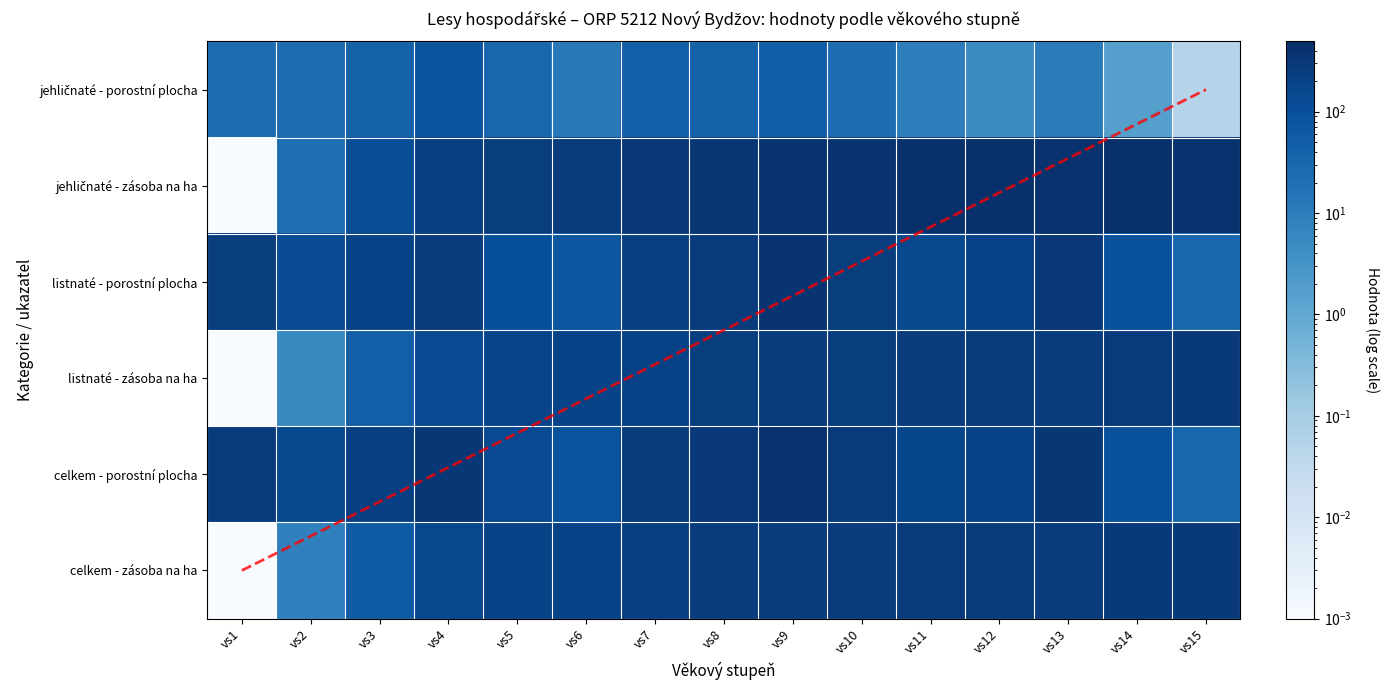

At which label does celkem - zásoba na ha reach its minimum?

vs1